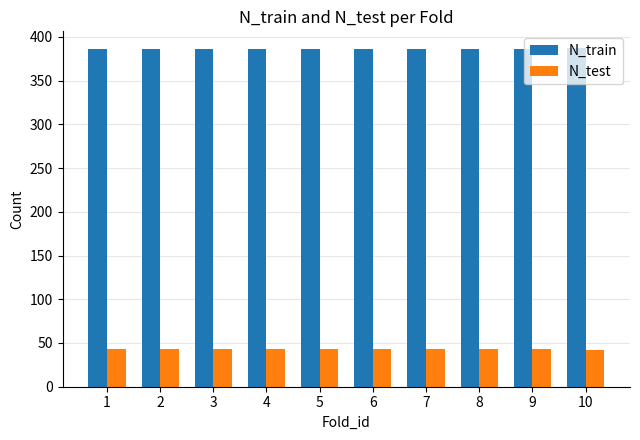

What is the total value across all series at 3?

429